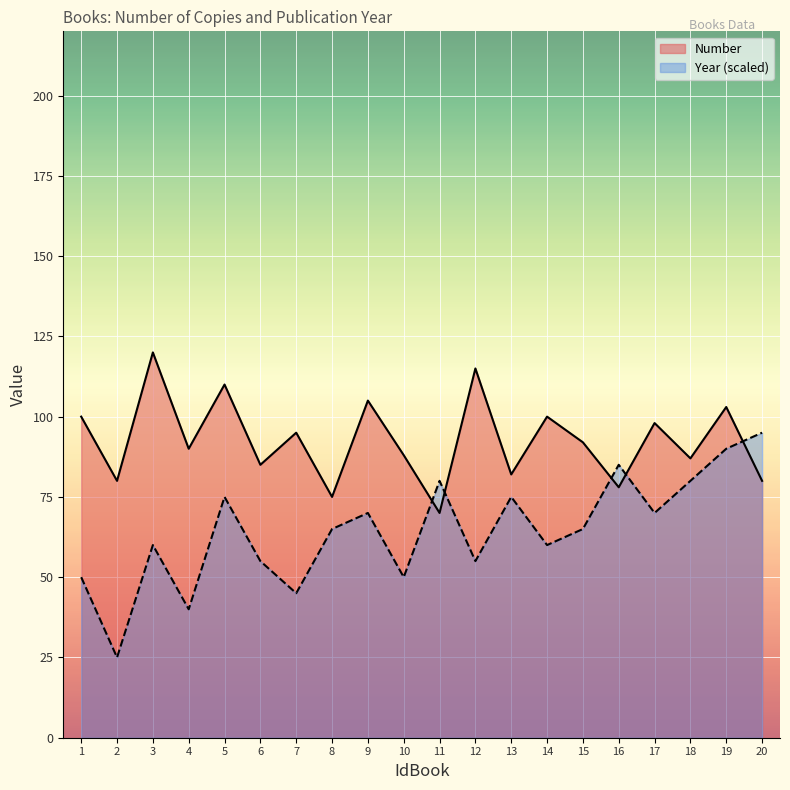

How many data points in Number are less than 92?

10